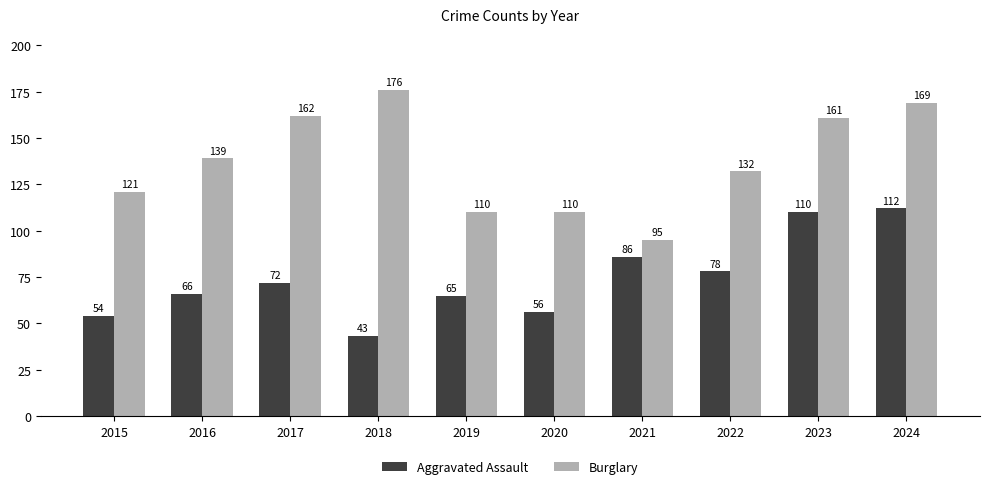

Which series has the widest spread of values?

Burglary